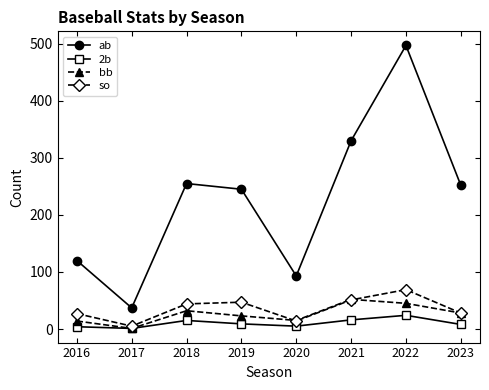

At which category does so reach its first local valley?

2017